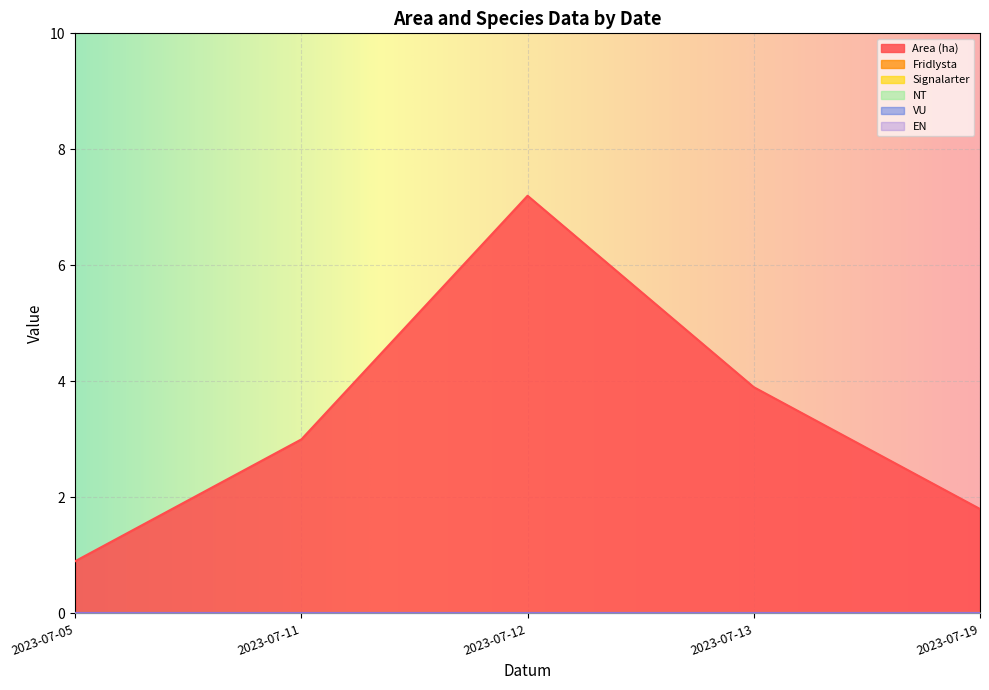

Reading right to left, transcribe all the data shown in this chart.

Area (ha): 1.8	3.9	7.2	3.0	0.9
Fridlysta: 0.0	0.0	0.0	0.0	0.0
Signalarter: 0.0	0.0	0.0	0.0	0.0
NT: 0.0	0.0	0.0	0.0	0.0
VU: 0.0	0.0	0.0	0.0	0.0
EN: 0.0	0.0	0.0	0.0	0.0